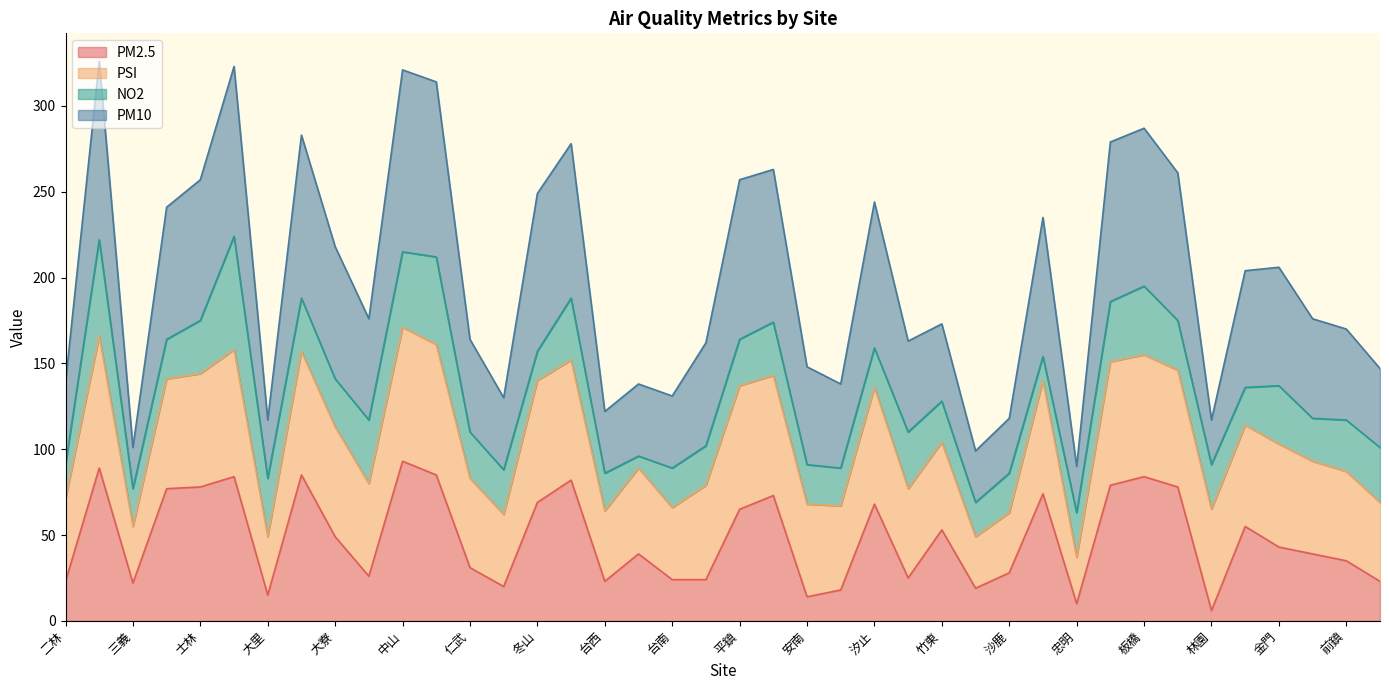

True or false: PM2.5 and PM10 cross at least once.

False